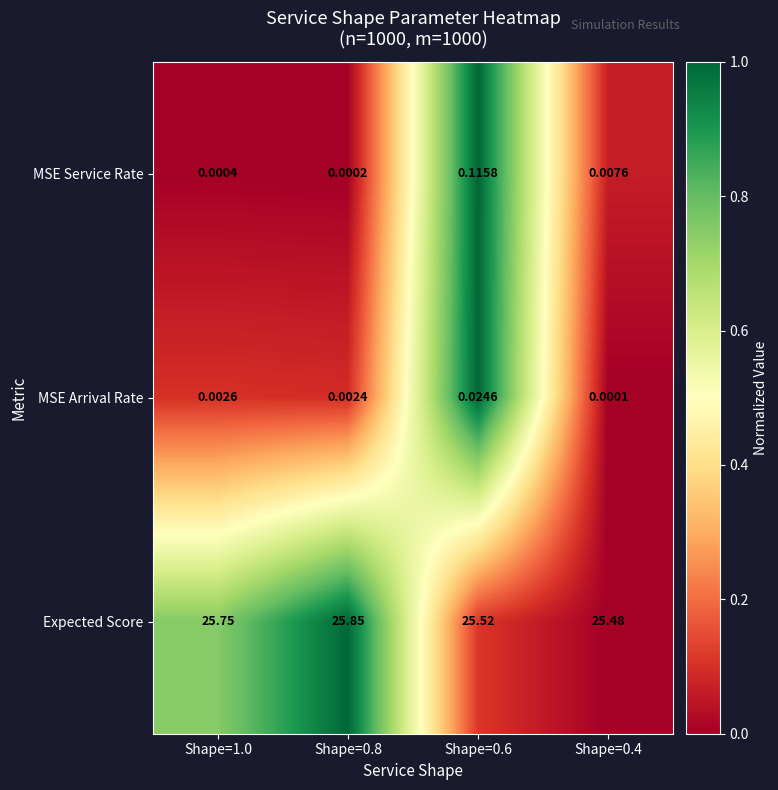

Rank the series at Shape=0.6 from highest to lowest value.

Expected Score, MSE Service Rate, MSE Arrival Rate